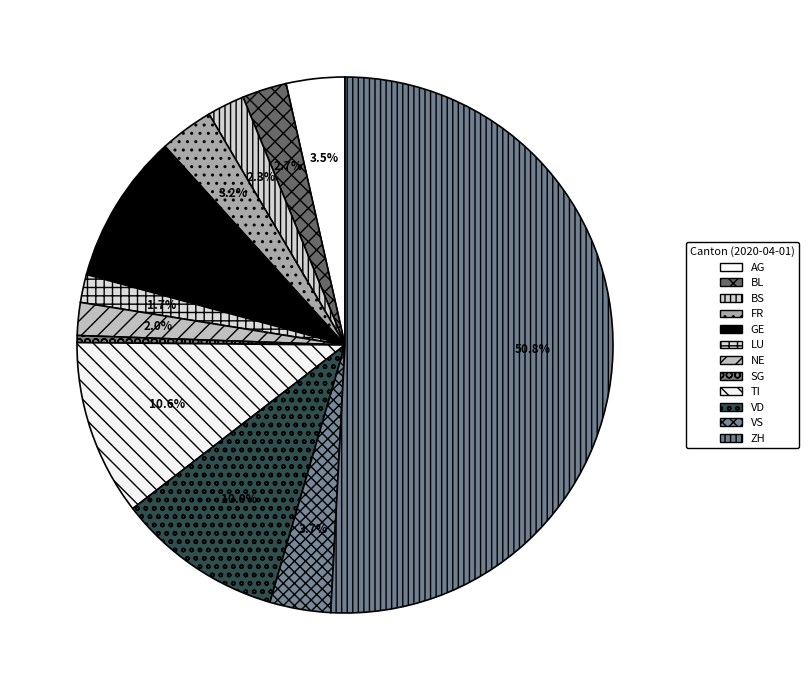

How many slices are in this pie chart?

12